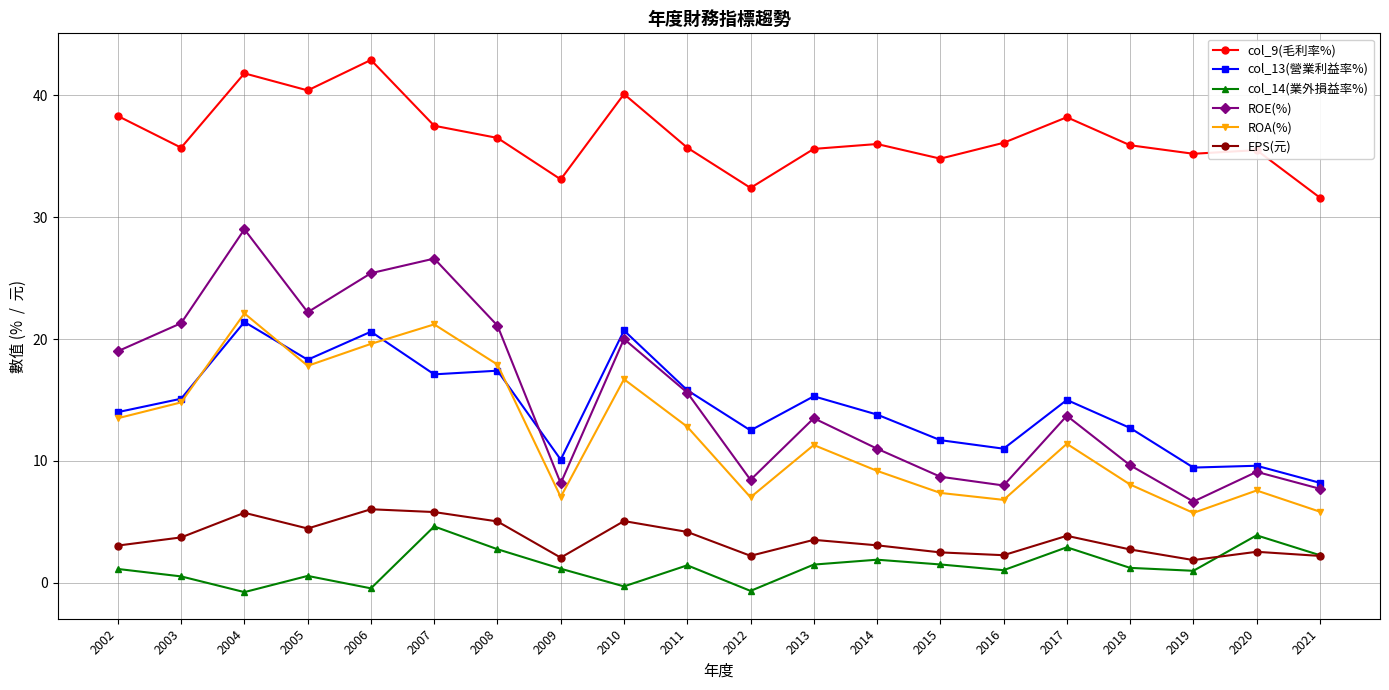

In ROE(%), how many points are lower than both neighbors (excluding endpoints)?

5